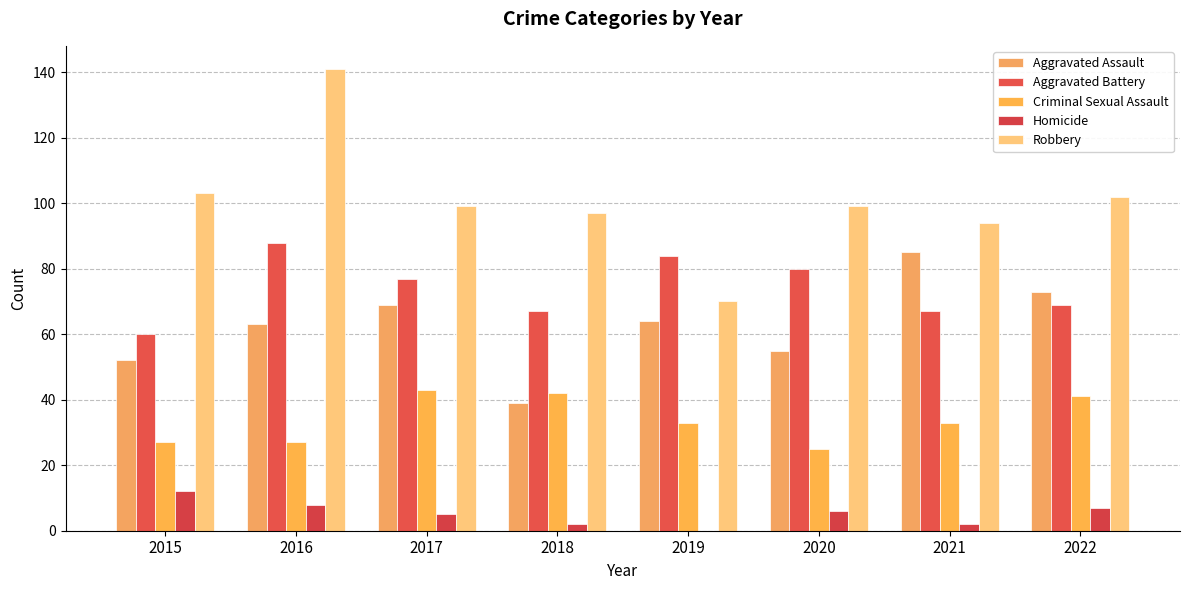

Does the chart contain stacked bars?

No